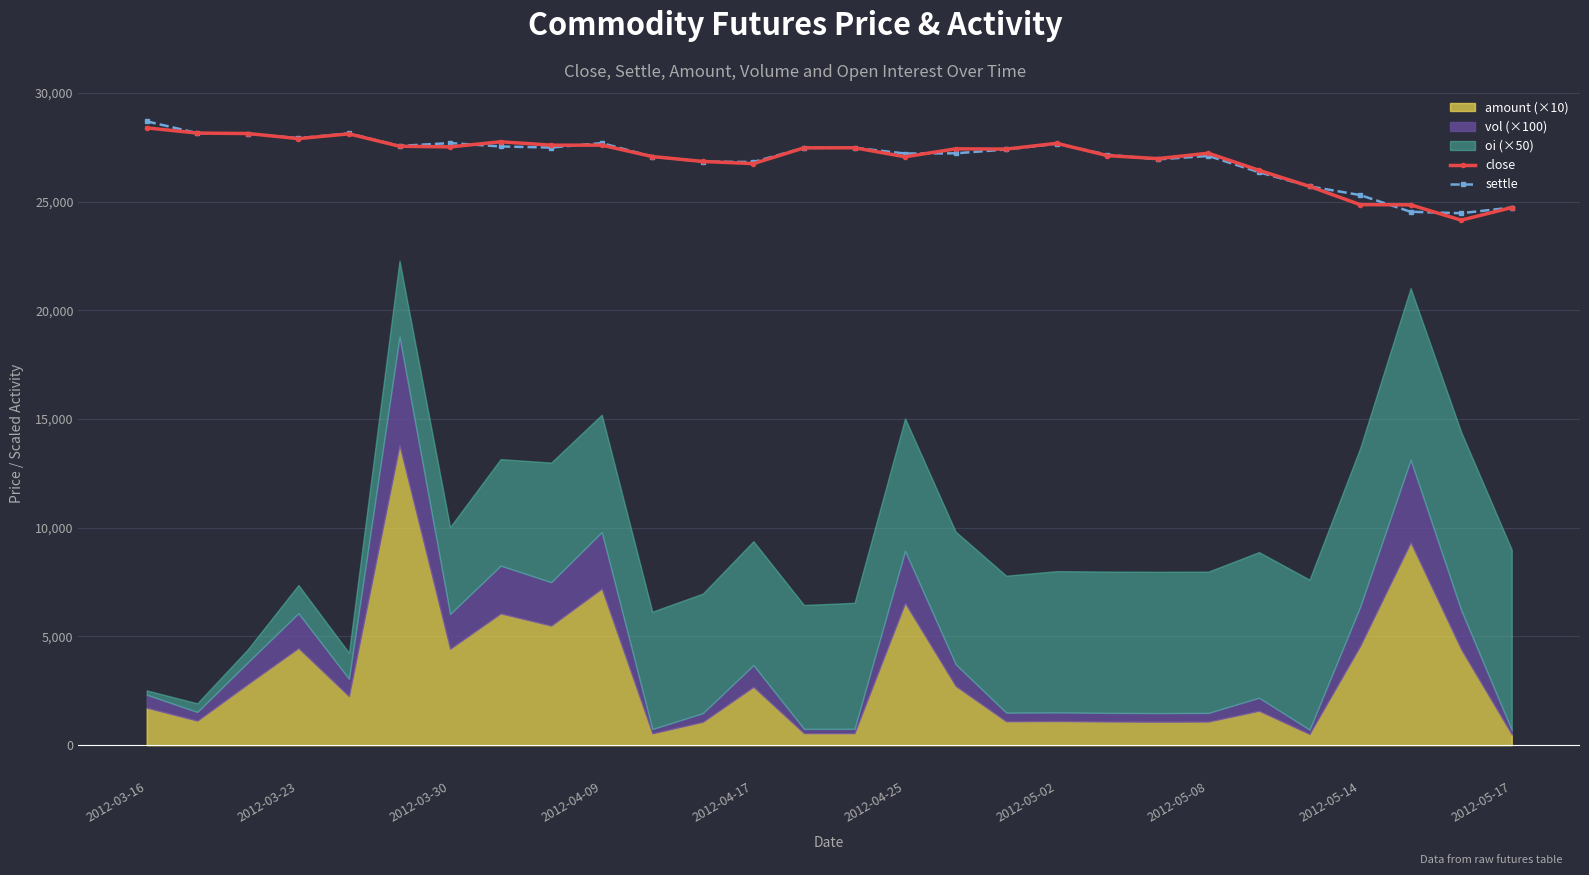

The value of settle at 2012-05-17 is 37351. True or false?

False